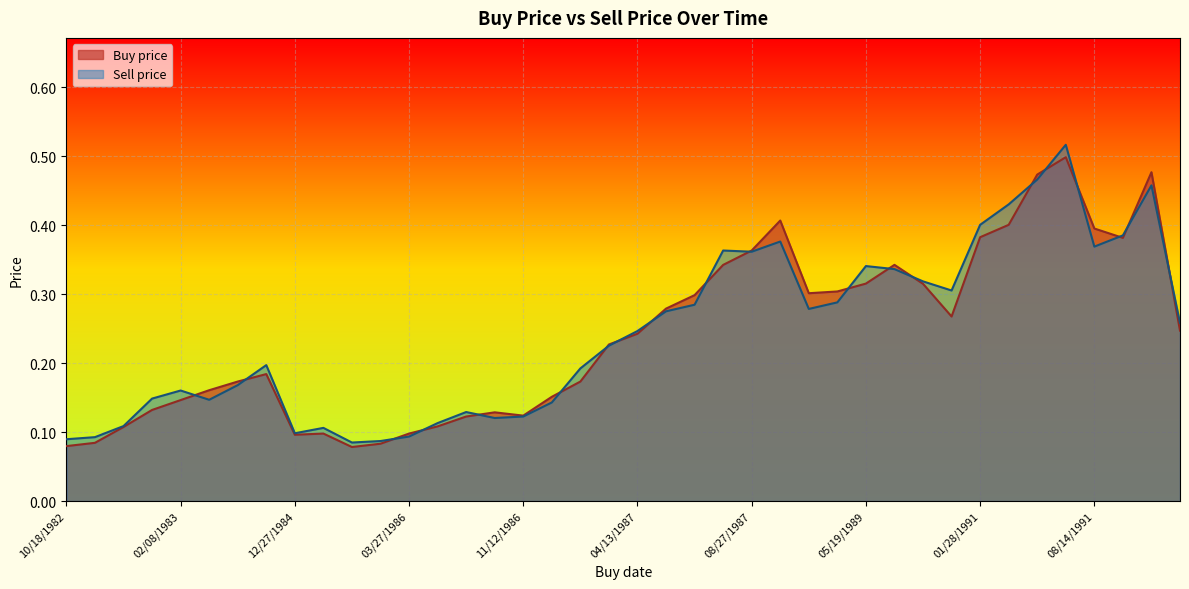

What is the label of the 34th point from the right?

04/27/1983